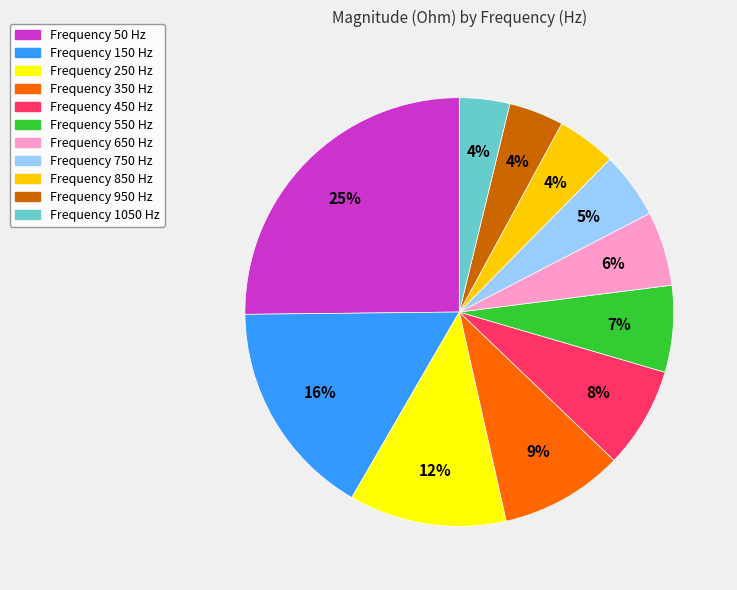

Does Frequency 850 Hz represent more than half of the total?

No